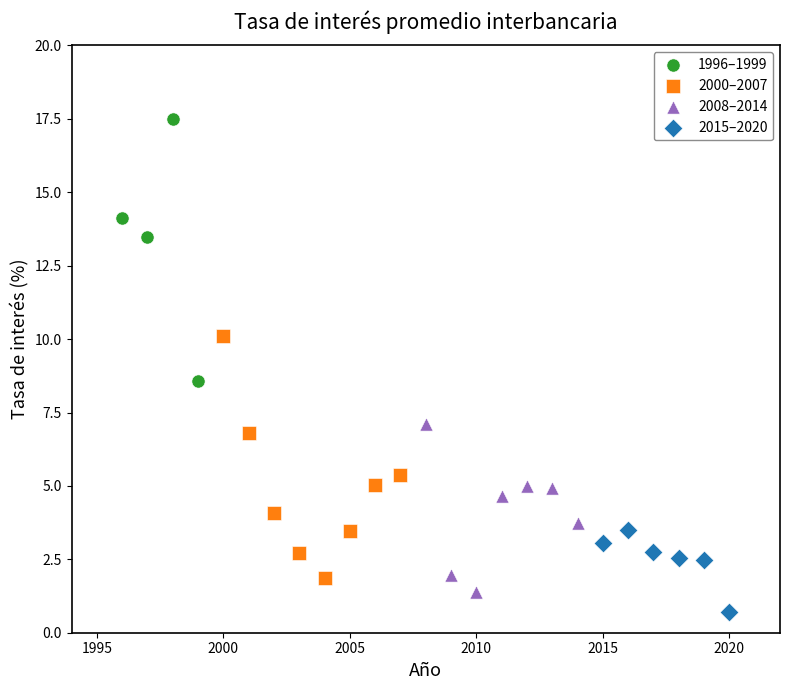

Which series reaches the maximum Y coordinate?

1996–1999